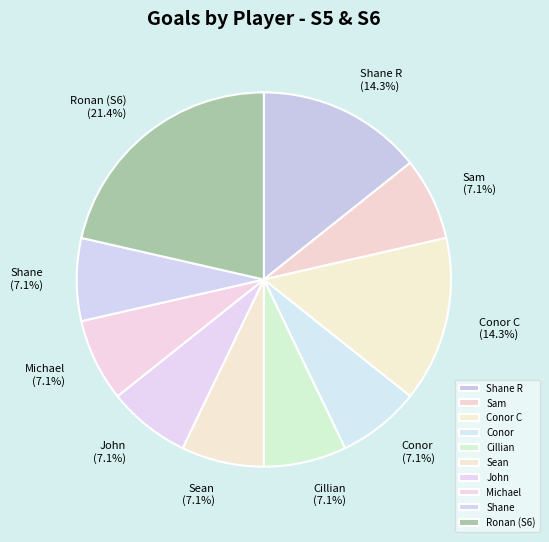

To the nearest percent, what is the combined percentage of Shane R and Michael?

21%